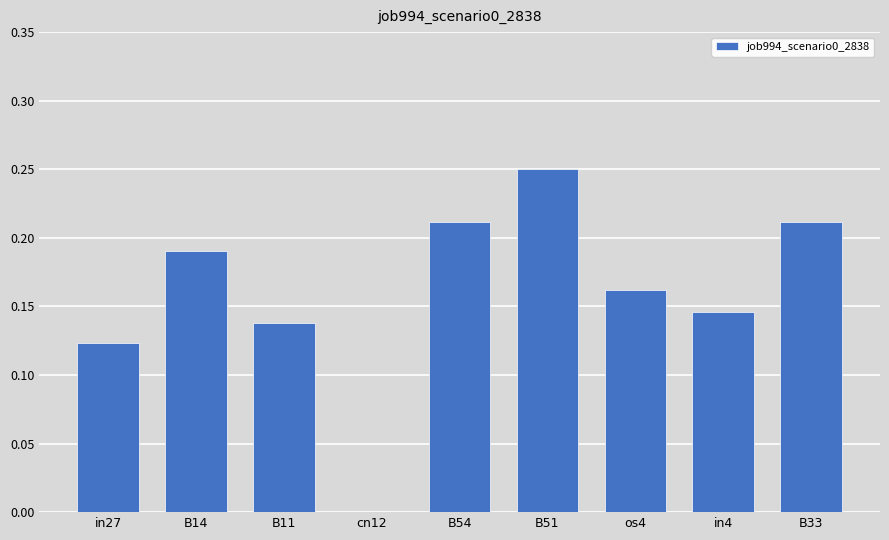

The chart shows a value of 0.1 at B54. True or false?

False